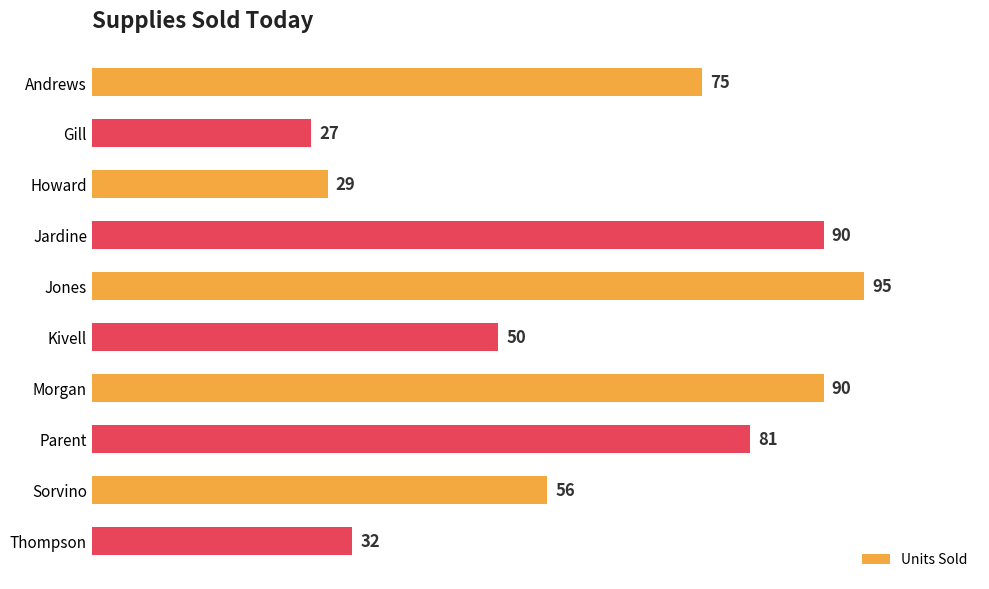

At which category does the chart reach its peak across all series?

Jones